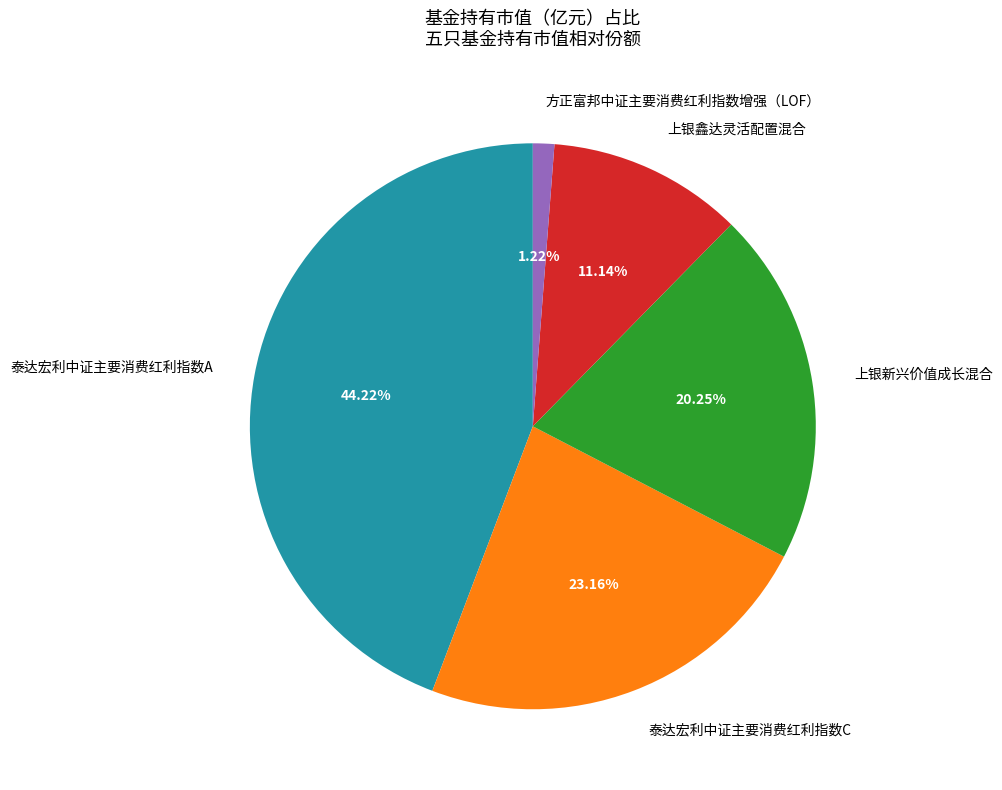

How much of the chart is everything except 上银鑫达灵活配置混合?

88.9%